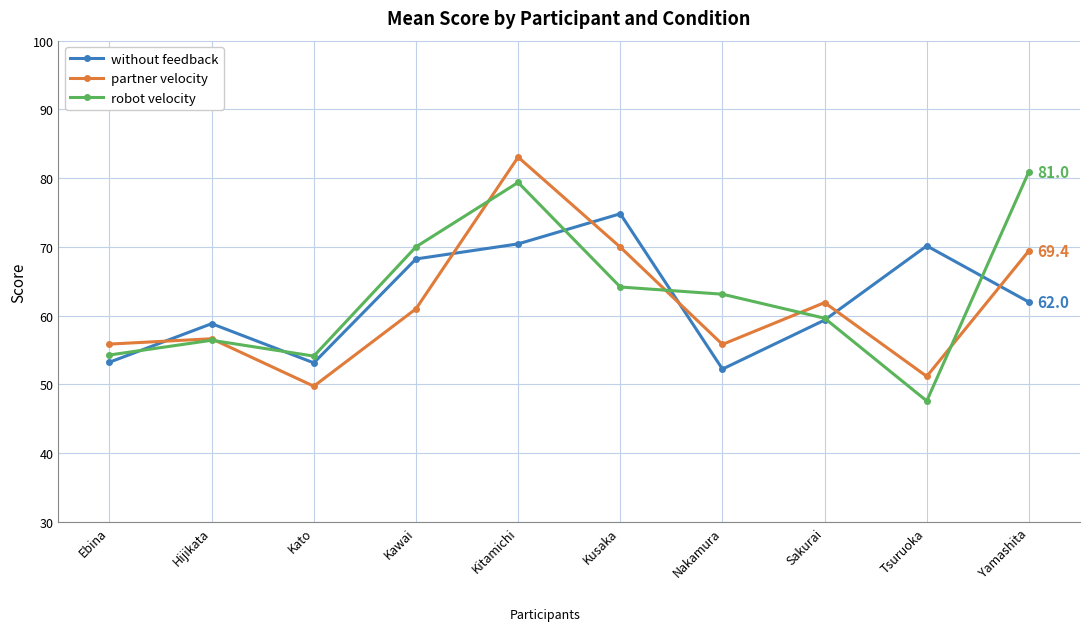

What is the label of the 1st point from the right?

Yamashita